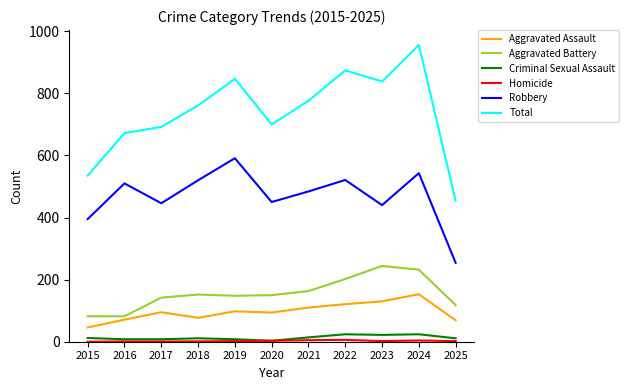

Between 2024 and 2025, which series saw the biggest shift?

Total